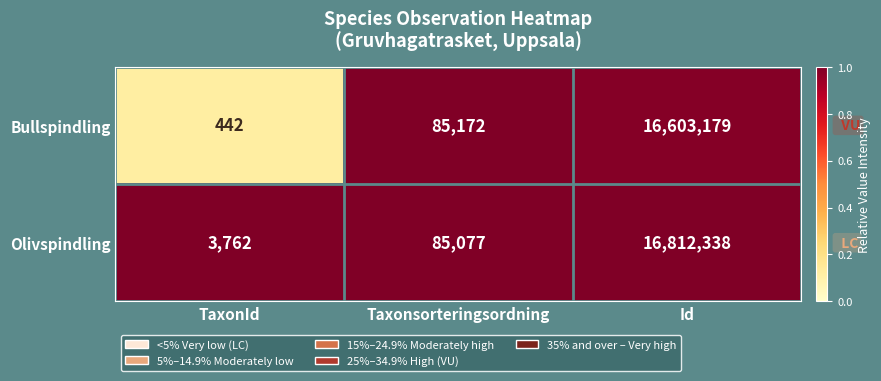

List the series in order of their peak value, lowest first.

Bullspindling, Olivspindling